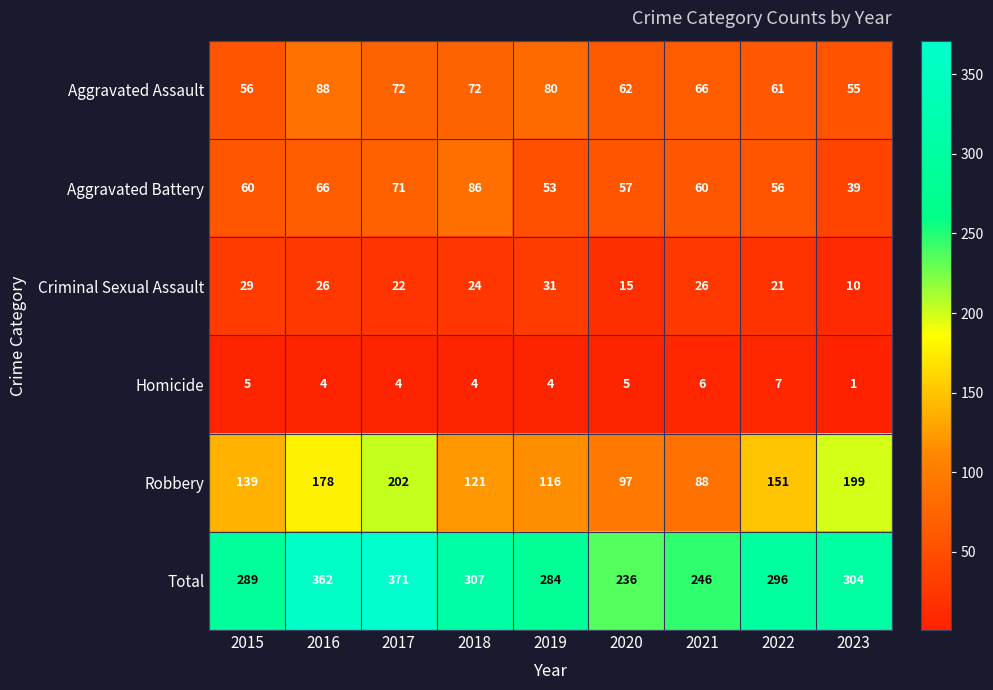

At how many categories does at least one series exceed 175?

9